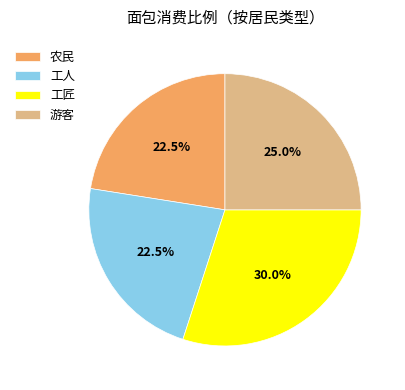

How many slices are in this pie chart?

4